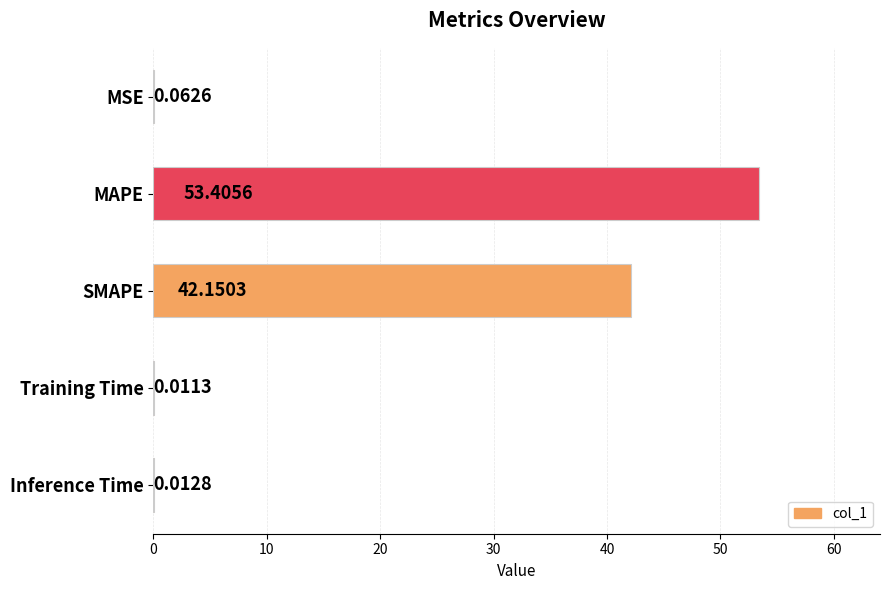

What is the sum of all values?

95.6